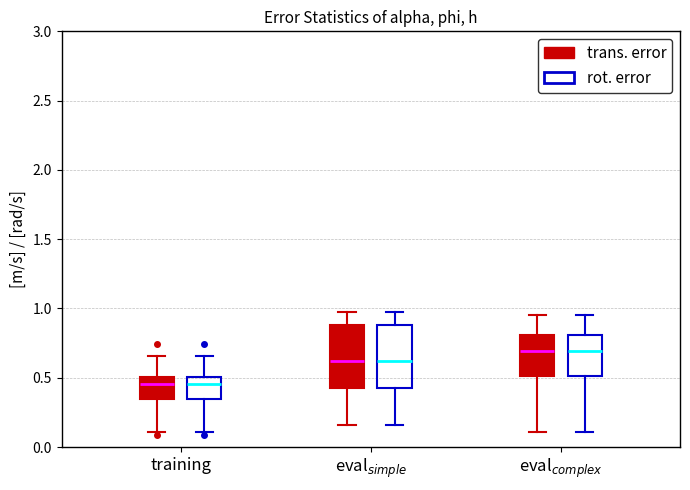

Reading left to right, read every box against the y-axis: the position of its median line, the range the box covers, and the ends of its whiskers. The values are not printed on the chart, so give them approximately, as read against the axis.

training (trans. error): median 0.45, box 0.35 to 0.50, whiskers 0.10 to 0.65
training (rot. error): median 0.45, box 0.35 to 0.50, whiskers 0.10 to 0.65
eval$_{simple}$ (trans. error): median 0.60, box 0.45 to 0.90, whiskers 0.15 to 0.95
eval$_{simple}$ (rot. error): median 0.60, box 0.45 to 0.90, whiskers 0.15 to 0.95
eval$_{complex}$ (trans. error): median 0.70, box 0.50 to 0.80, whiskers 0.10 to 0.95
eval$_{complex}$ (rot. error): median 0.70, box 0.50 to 0.80, whiskers 0.10 to 0.95